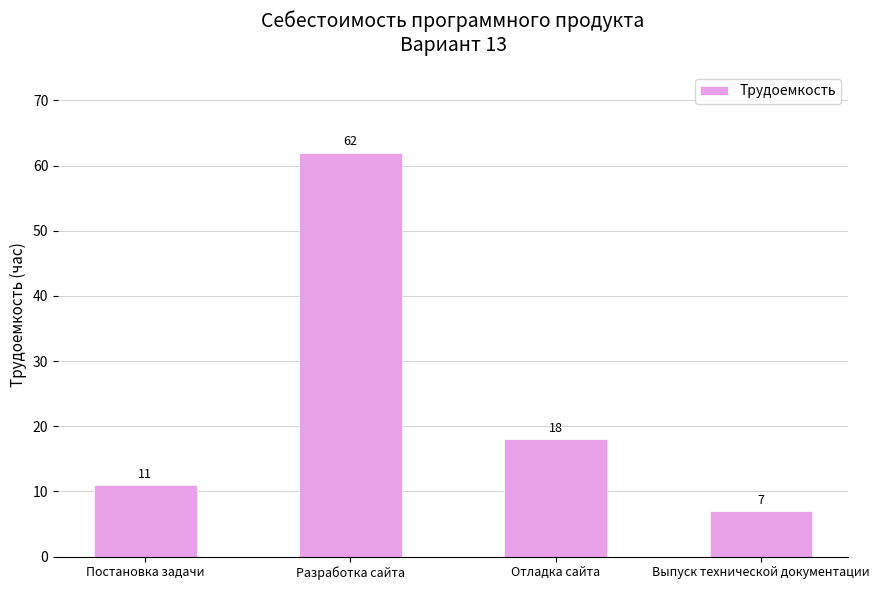

Approximately how many times larger is the value at Разработка сайта compared to Постановка задачи?

5.6